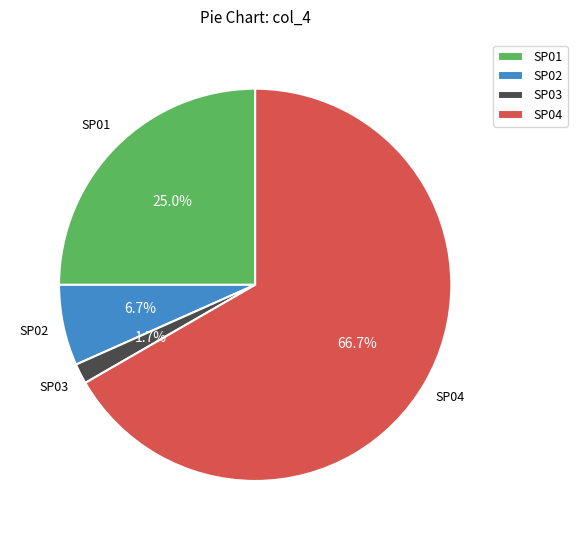

Do SP04 and SP03 together represent more than half of the pie?

Yes